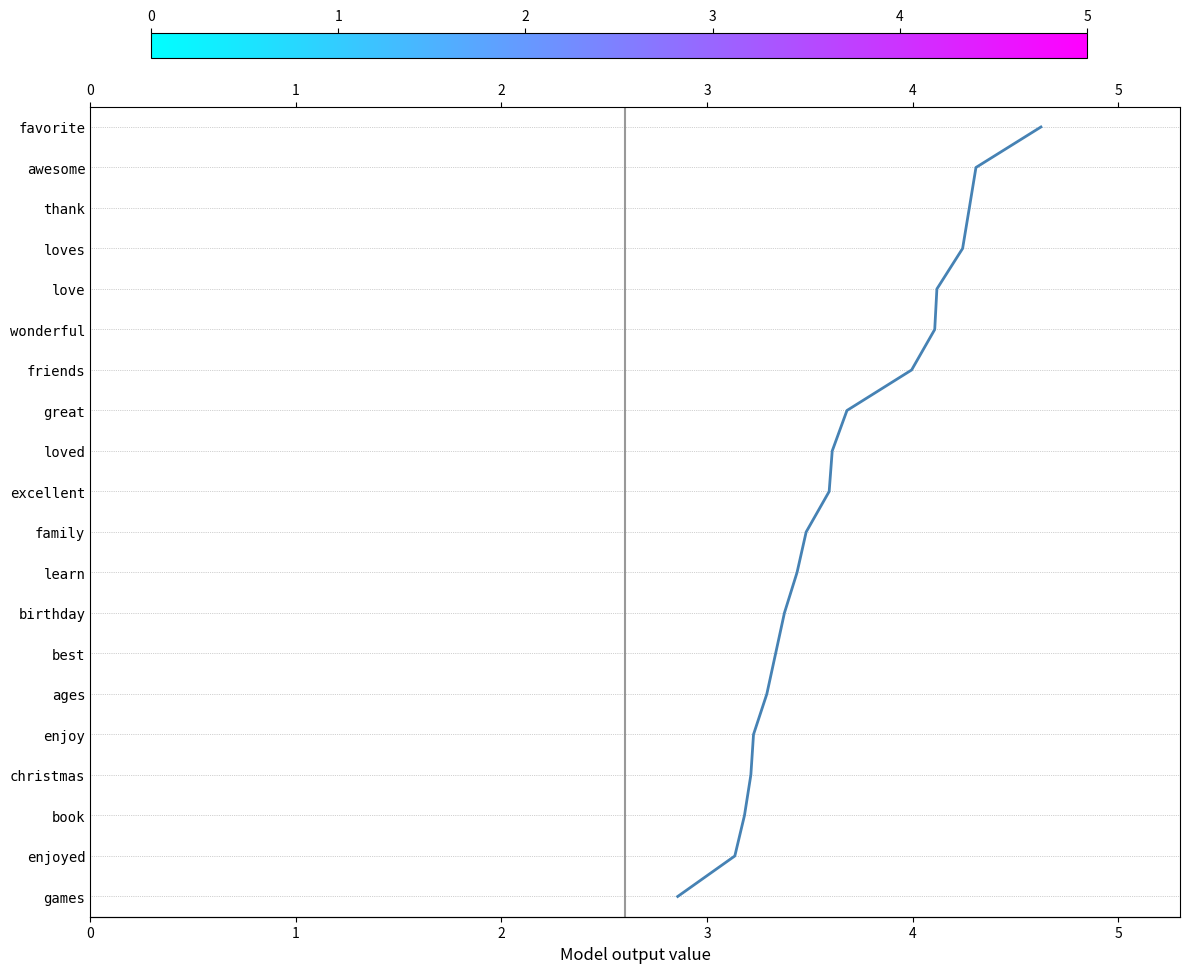

What is the ratio of the value at 3 to the value at 7?

1.3